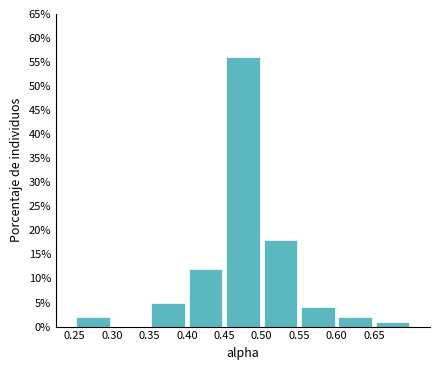

Reading left to right, transcribe this chart: for each bar, give the range it covers on the x-axis and its height. The values are not printed on the chart, so give them approximately, as read against the axis.

0.25 to 0.30: 2
0.30 to 0.35: 0
0.35 to 0.40: 5
0.40 to 0.45: 12
0.45 to 0.50: 56
0.50 to 0.55: 18
0.55 to 0.60: 4
0.60 to 0.65: 2
0.65 to 0.70: 1